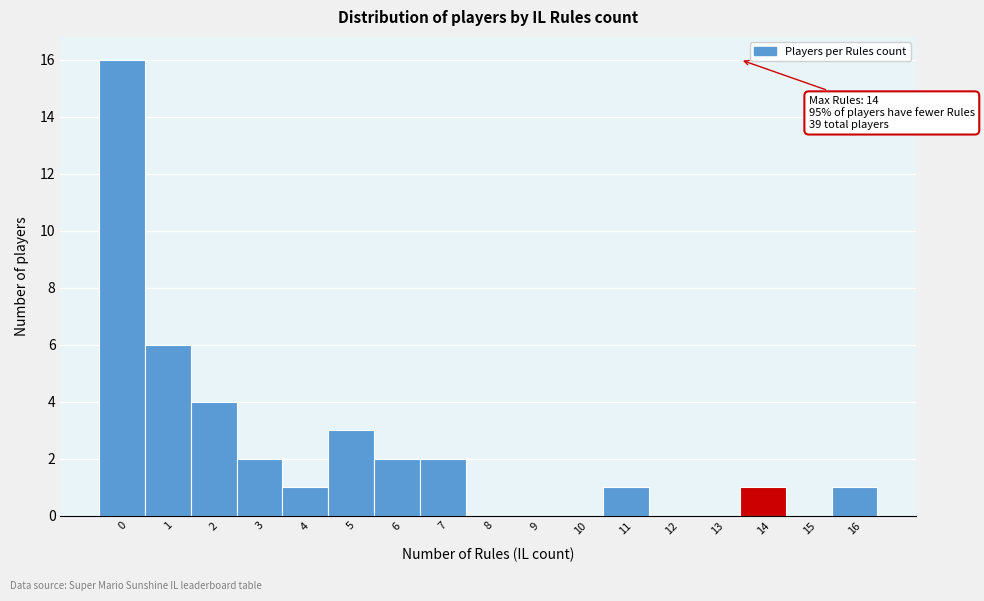

Reading left to right, extract all data points from this chart.

0=16	1=6	2=4	3=2	4=1	5=3	6=2	7=2	8=0	9=0	10=0	11=1	12=0	13=0	14=1	15=0	16=1